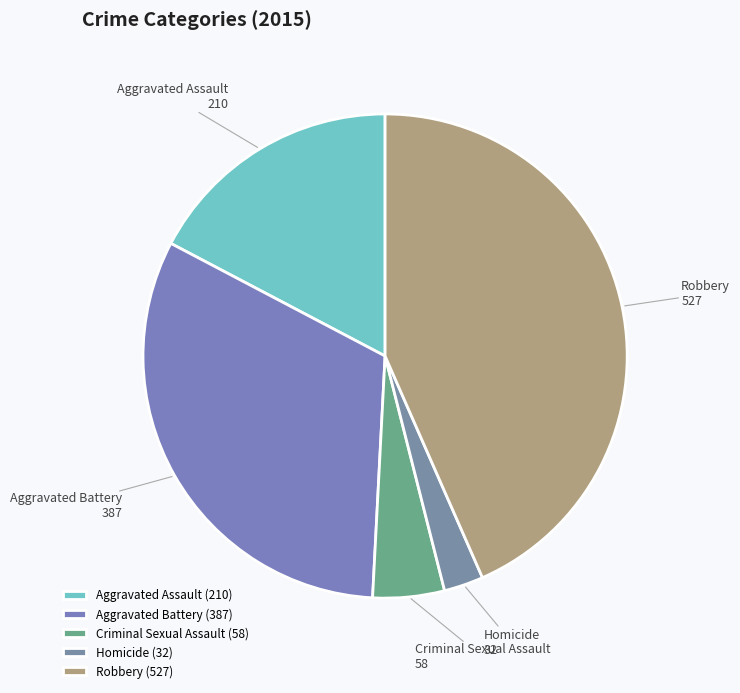

Count the number of slices in the pie.

5